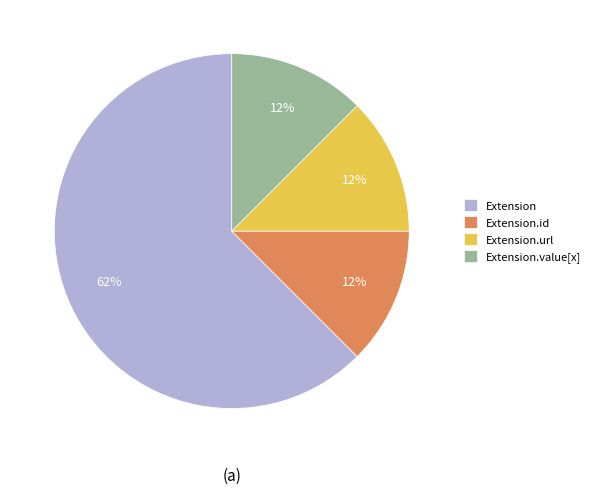

What is the largest slice in the pie chart?

Extension